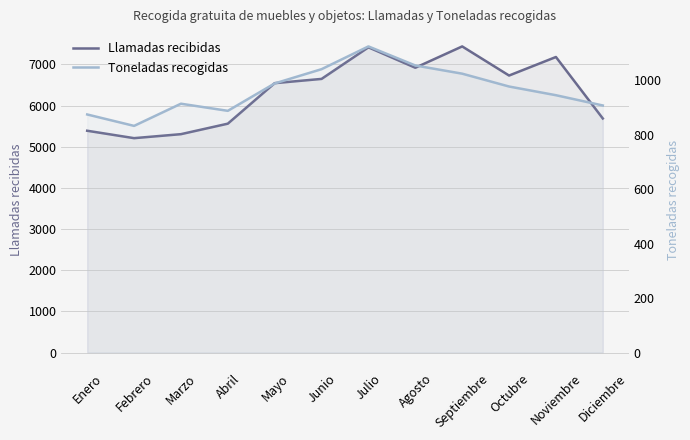

Rank the series by their average value, from lowest to highest.

Toneladas recogidas, Llamadas recibidas